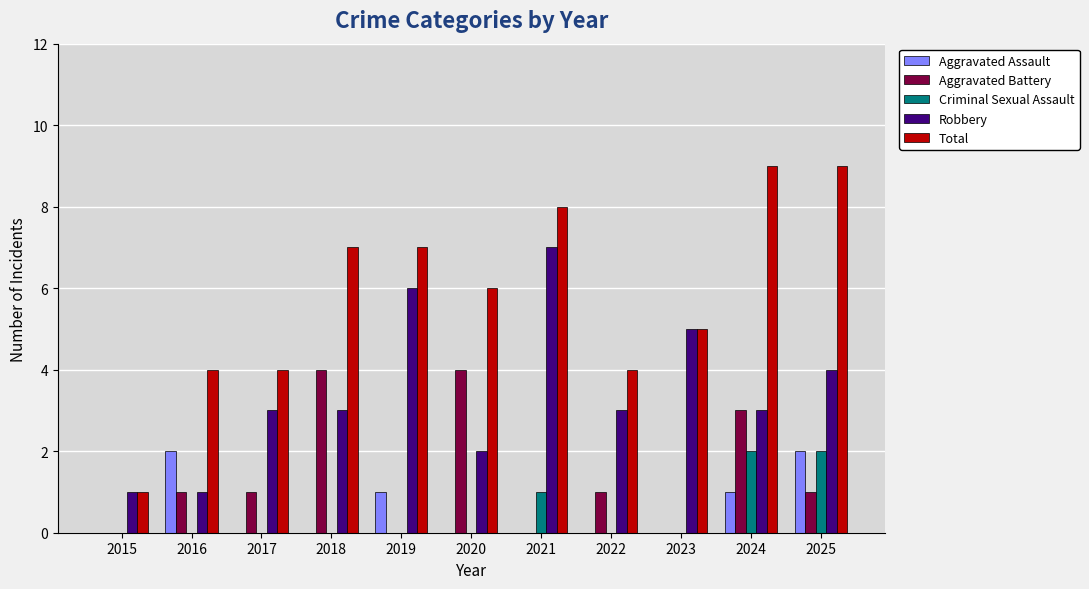

How many Aggravated Battery values are between 0 and 3?

9